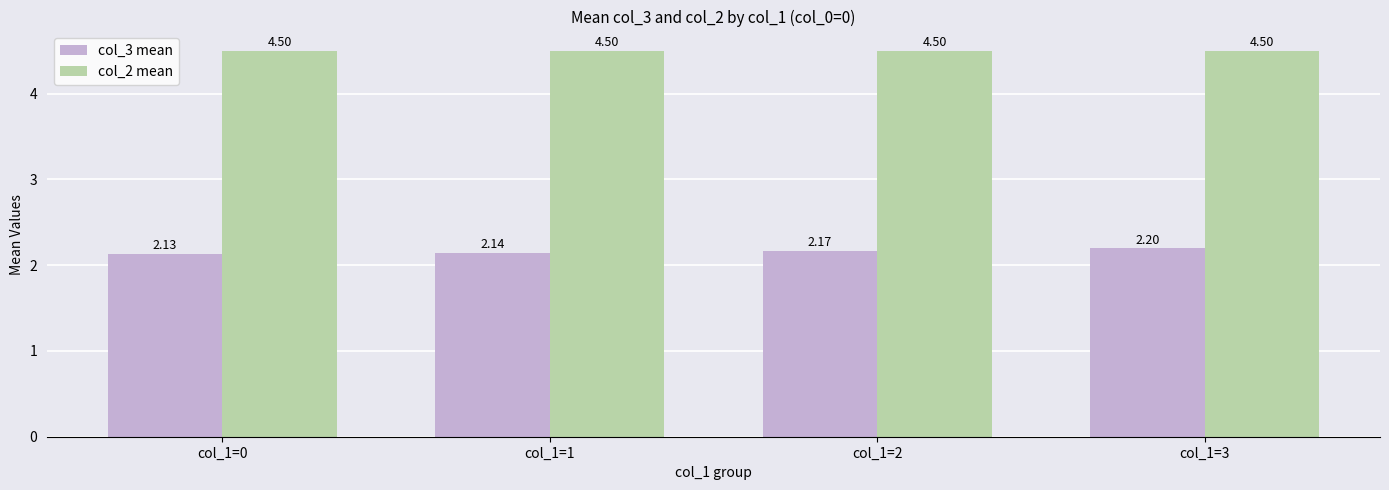

At how many categories does at least one series exceed 2?

4